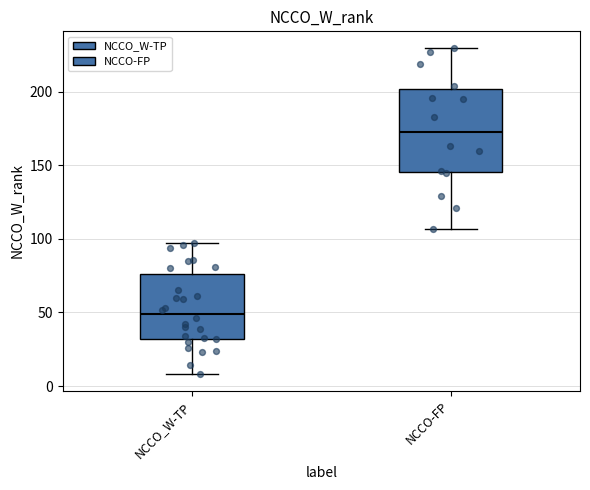

Which box's median line is the lowest?

NCCO_W-TP